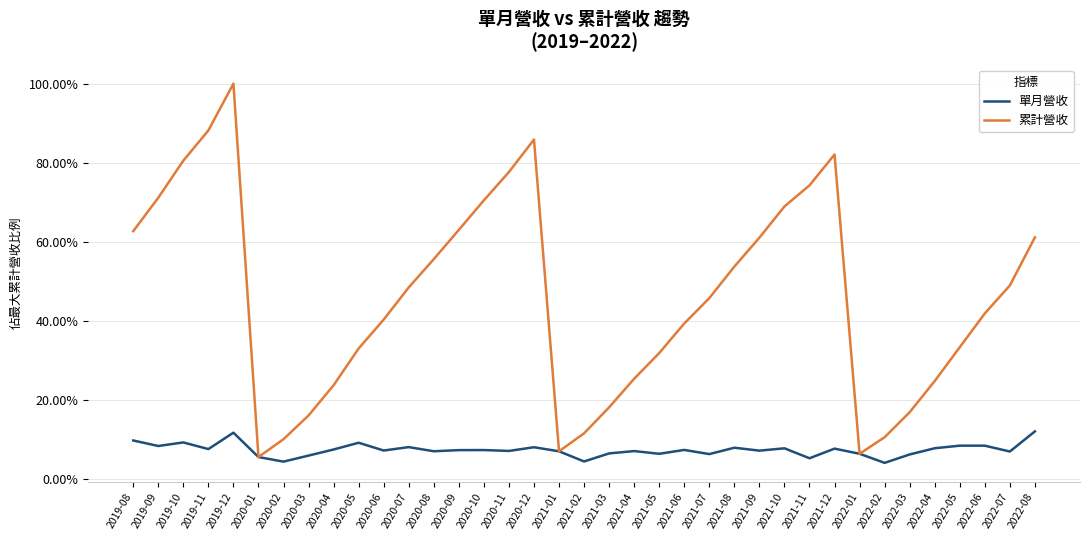

Rank the categories by 單月營收 value from highest to lowest.

2022-08, 2019-12, 2019-08, 2019-10, 2020-05, 2022-05, 2022-06, 2019-09, 2020-07, 2020-12, 2021-08, 2022-04, 2021-10, 2021-12, 2019-11, 2020-04, 2021-06, 2020-10, 2020-09, 2020-06, 2021-09, 2020-11, 2021-04, 2020-08, 2021-01, 2022-07, 2021-03, 2022-01, 2021-05, 2021-07, 2022-03, 2020-03, 2020-01, 2021-11, 2021-02, 2020-02, 2022-02